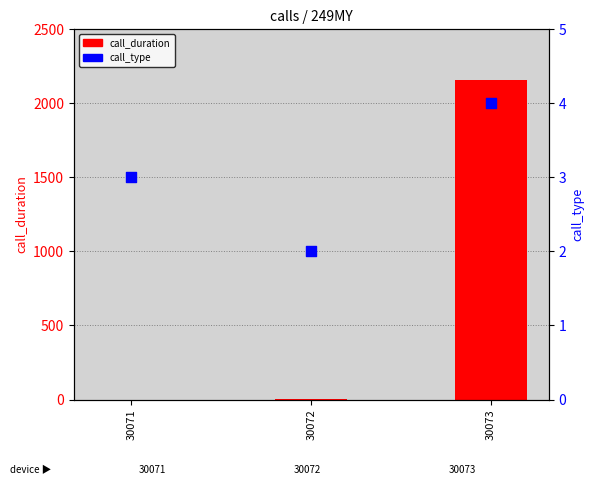

Which series reaches the minimum Y coordinate?

call_duration